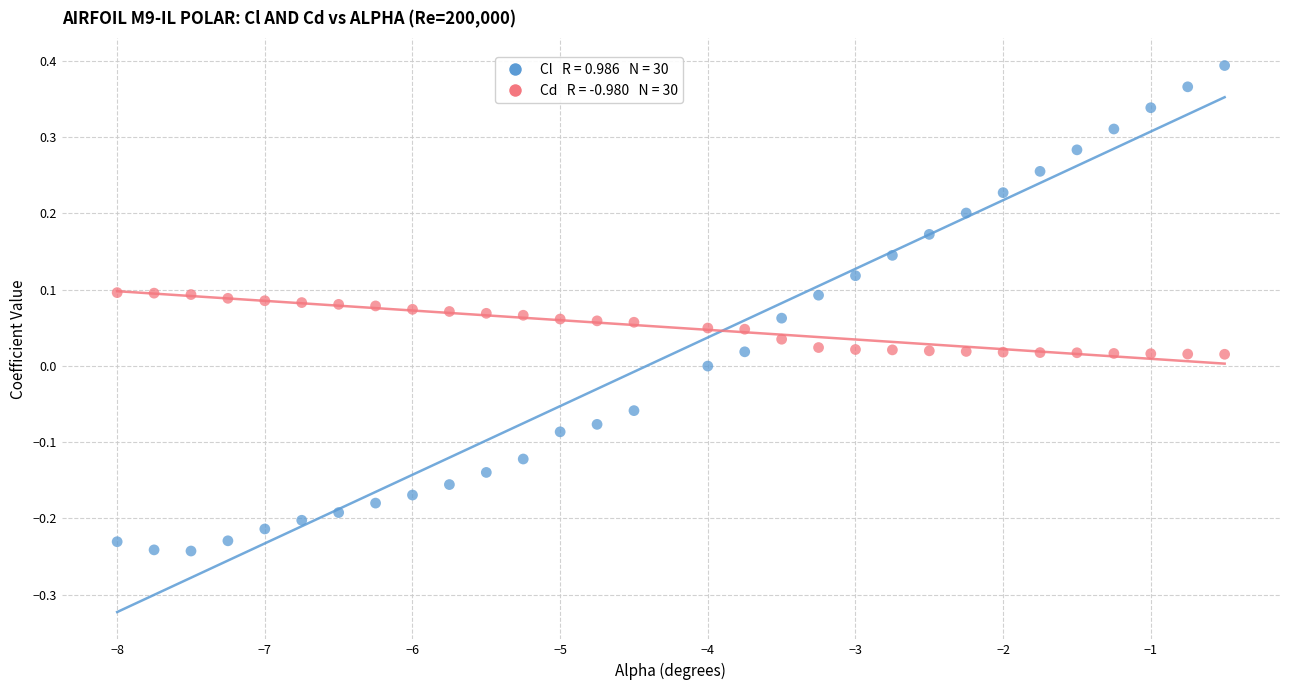

Across all data points, what is the range of Y values (max minus min)?

0.6